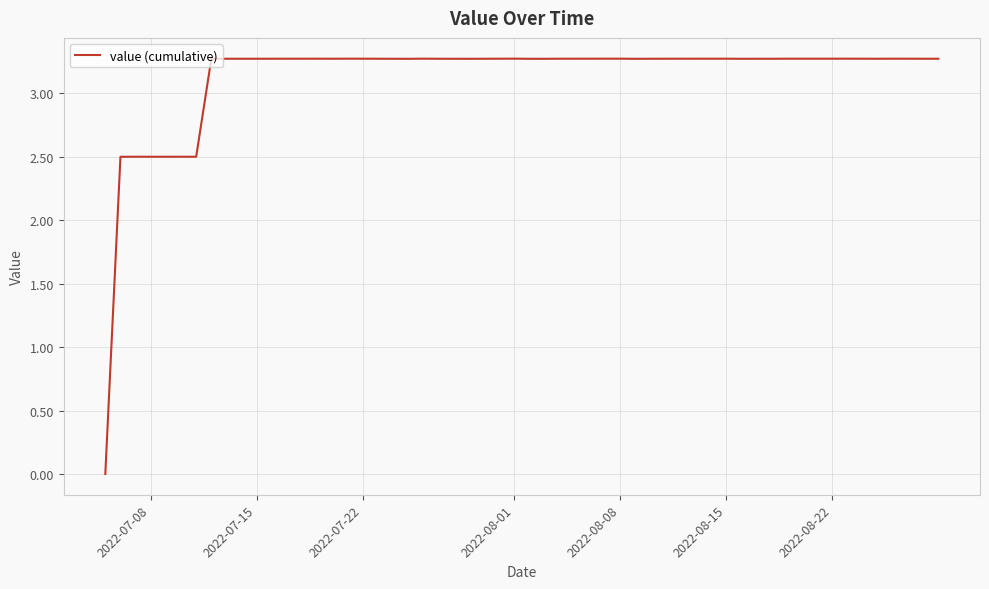

What is the greatest value displayed?

3.3